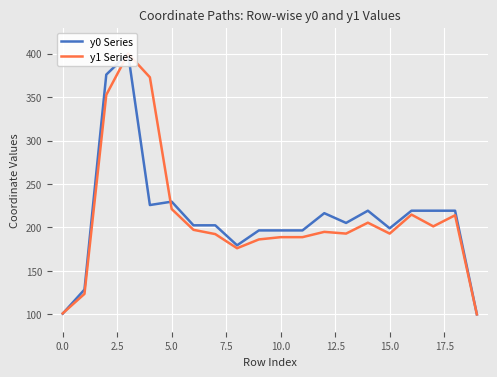

Does the chart display data point markers on the line(s)?

No